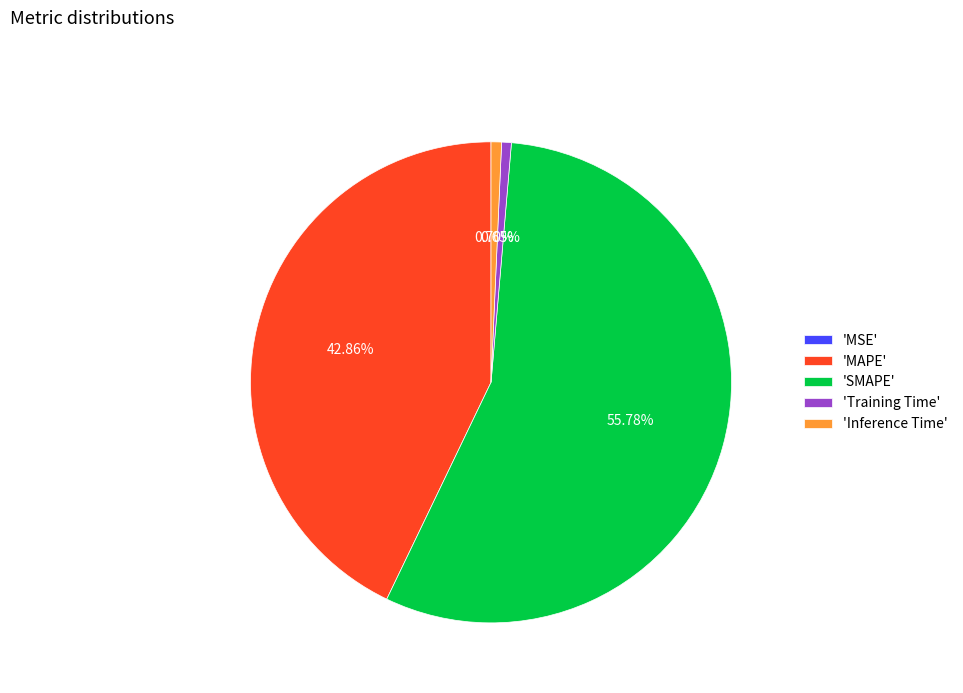

Which category has the biggest portion of the pie?

'SMAPE'